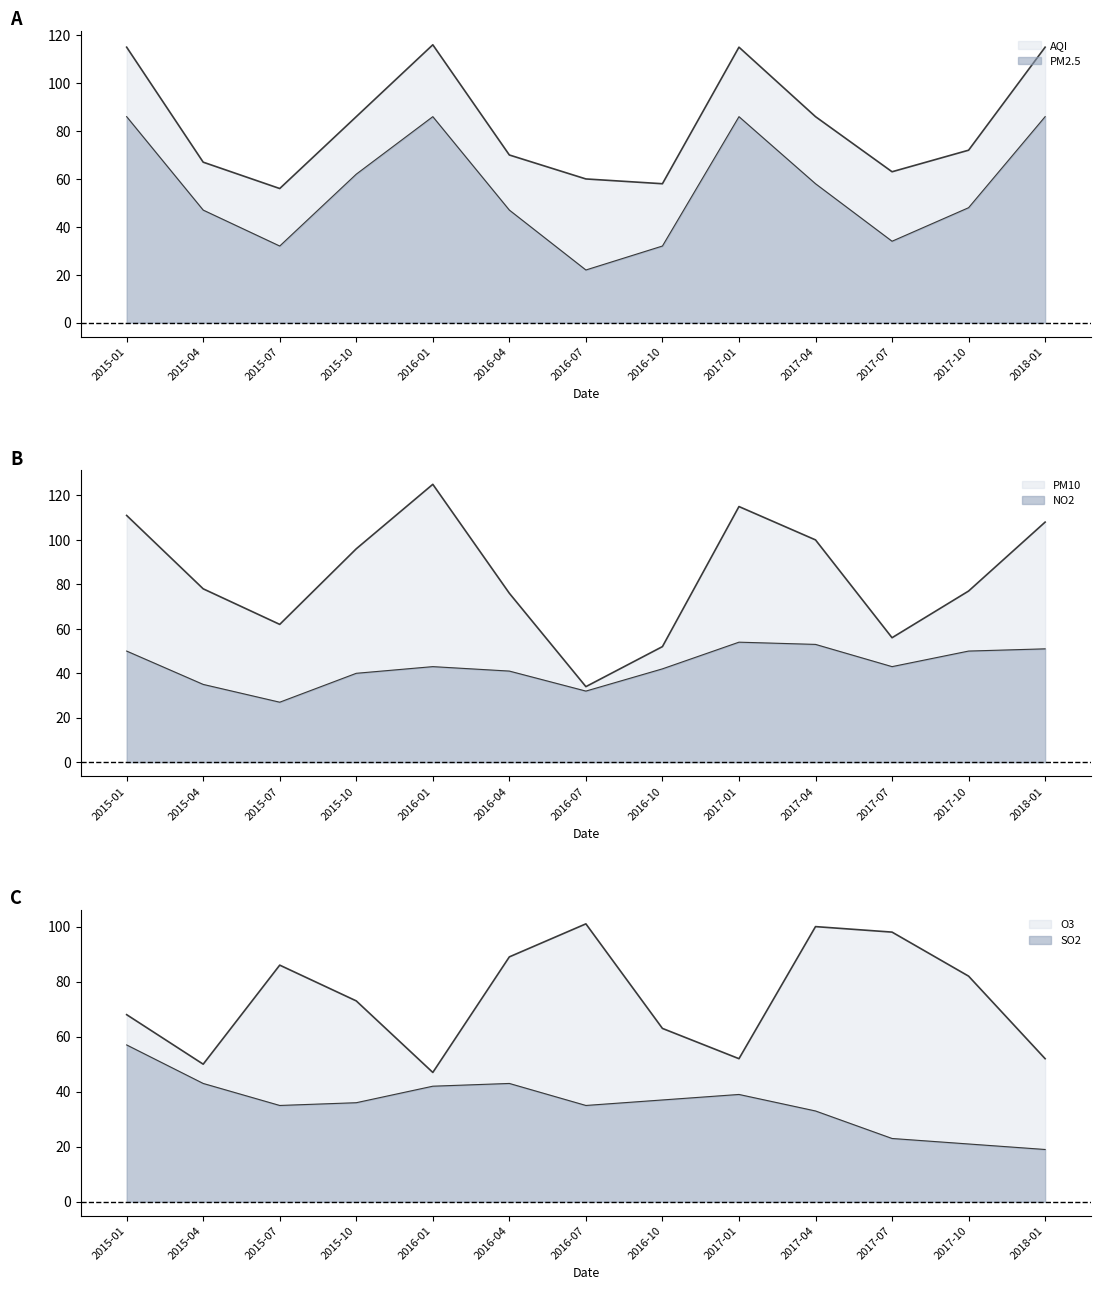

Reading left to right, list all the values displayed in this chart.

AQI: 115	67	56	86	116	70	60	58	115	86	63	72	115
PM2.5: 86	47	32	62	86	47	22	32	86	58	34	48	86
PM10: 111	78	62	96	125	76	34	52	115	100	56	77	108
NO2: 50	35	27	40	43	41	32	42	54	53	43	50	51
SO2: 57	43	35	36	42	43	35	37	39	33	23	21	19
O3: 68	50	86	73	47	89	101	63	52	100	98	82	52